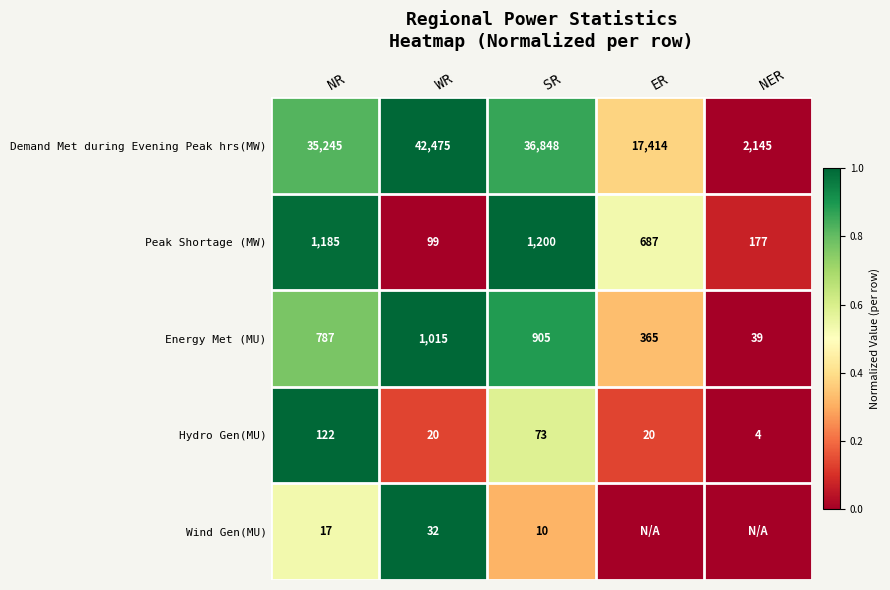

True or false: Energy Met (MU) has a value of 1718 at WR.

False